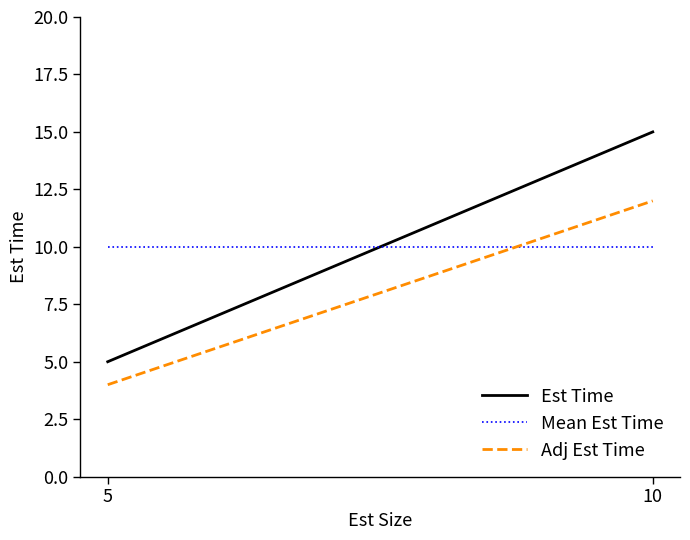

At how many categories does at least one series exceed 11?

1